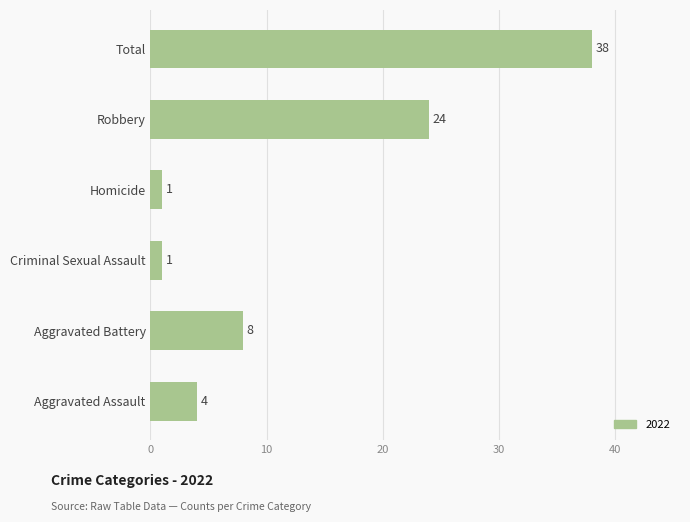

Reading bottom to top, extract all data points from this chart.

4	8	1	1	24	38